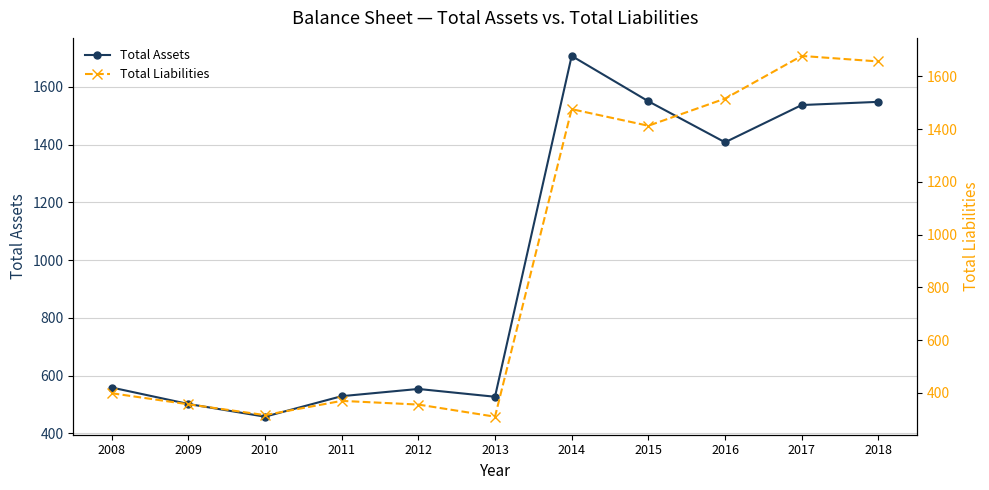

What is the difference between the highest and lowest values at 2015?

137